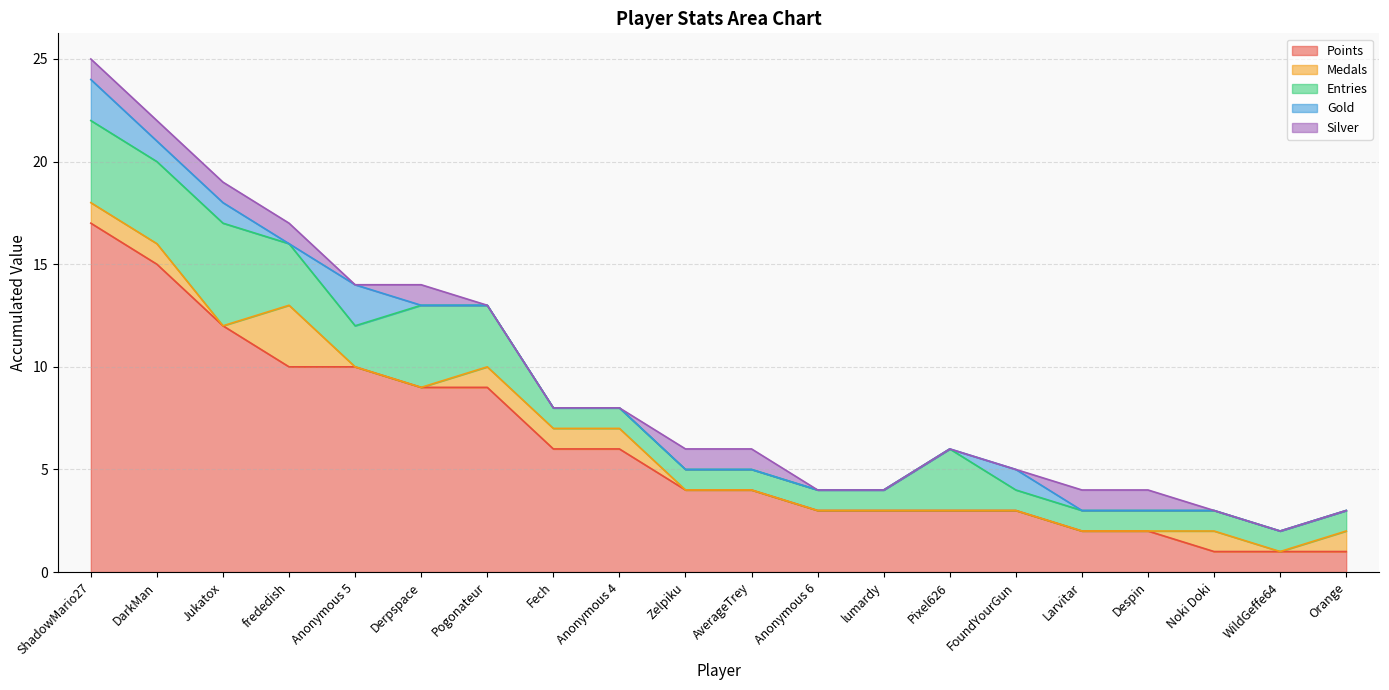

Which series changed the most between Fech and Pixel626?

Points